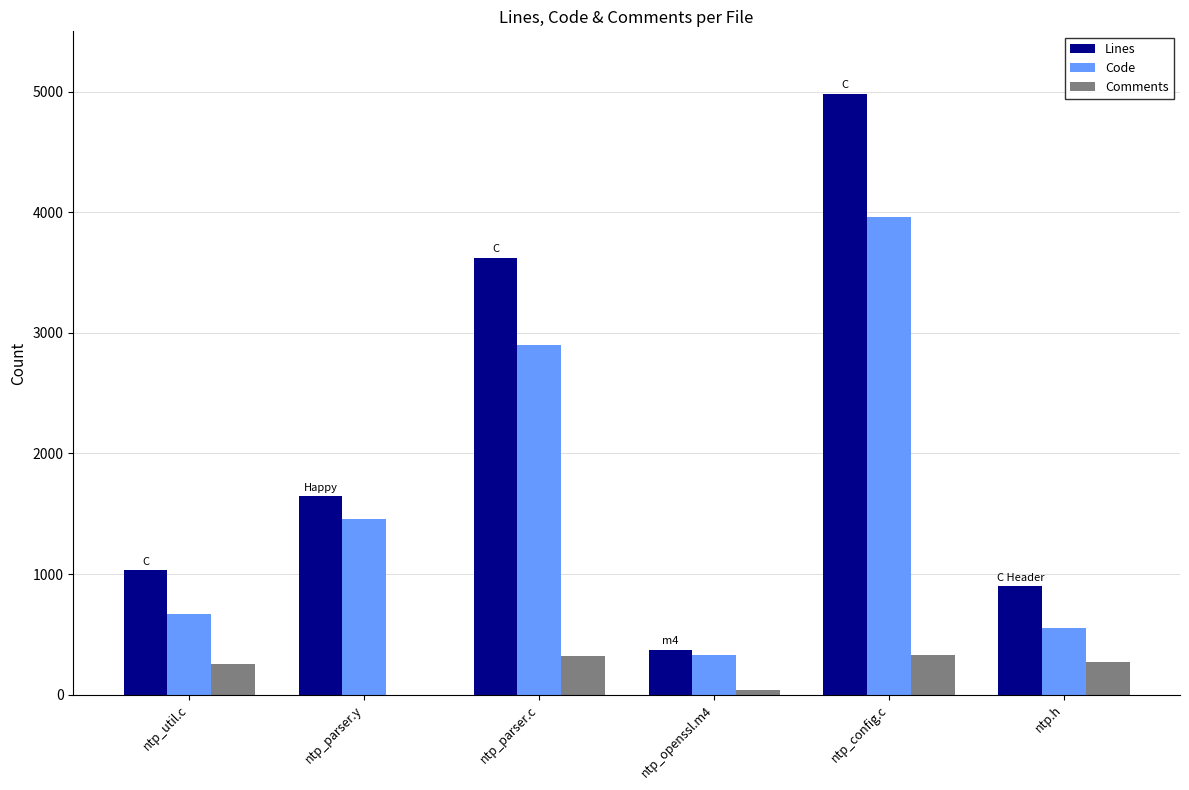

What are all the series names shown in the legend?

Lines, Code, Comments